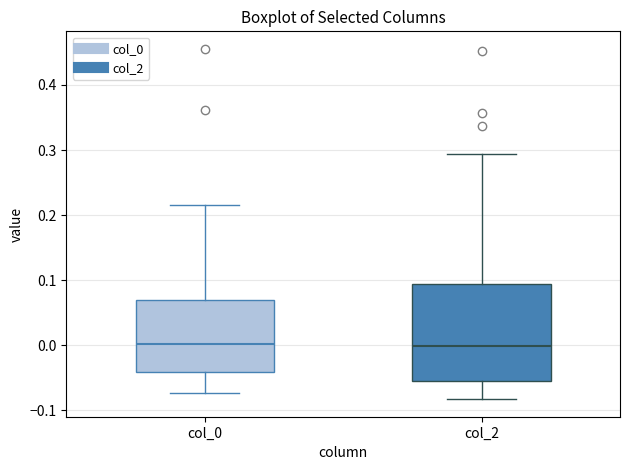

Where does the median line of the box for col_2 sit on the y-axis? The values are not printed on the chart, so give them approximately, as read against the axis.

0.00